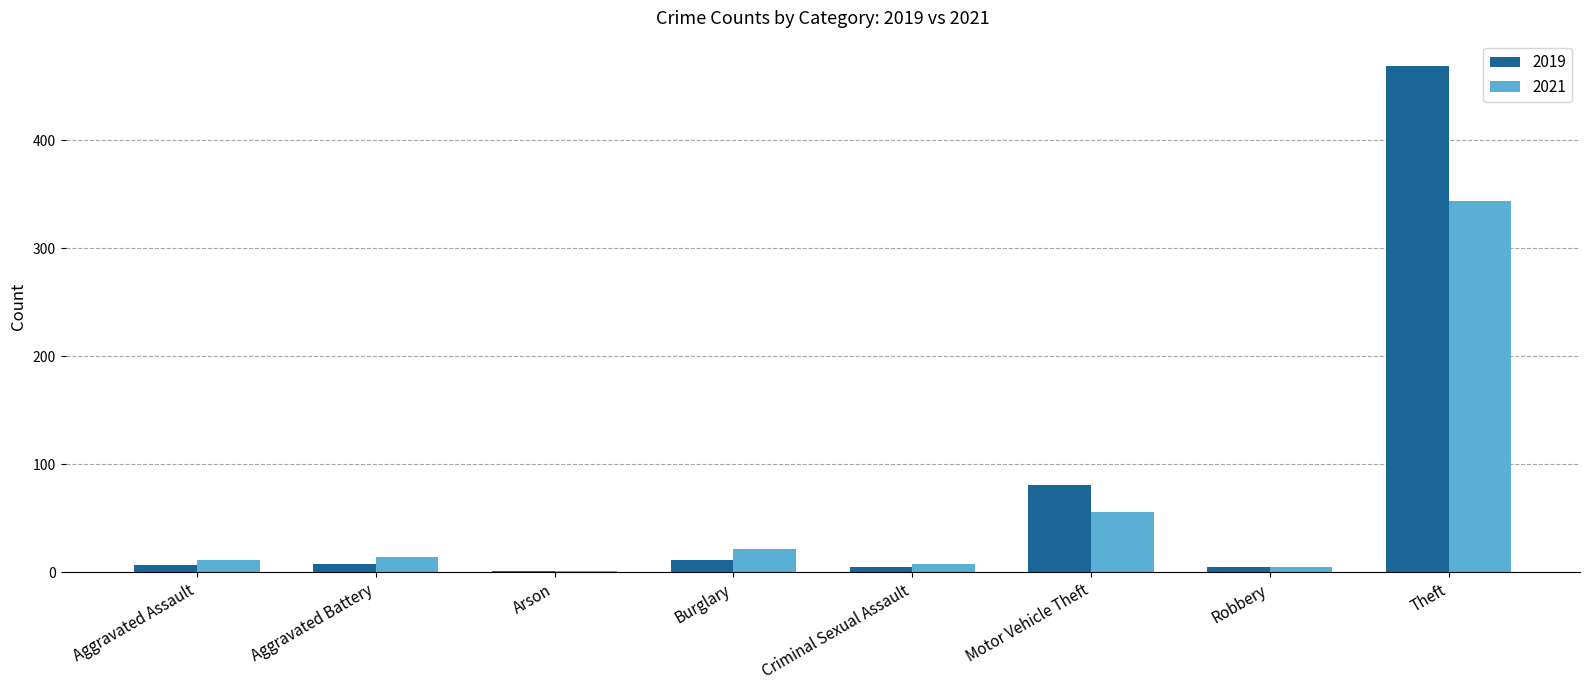

True or false: 2019 has a value of 469 at Theft.

True